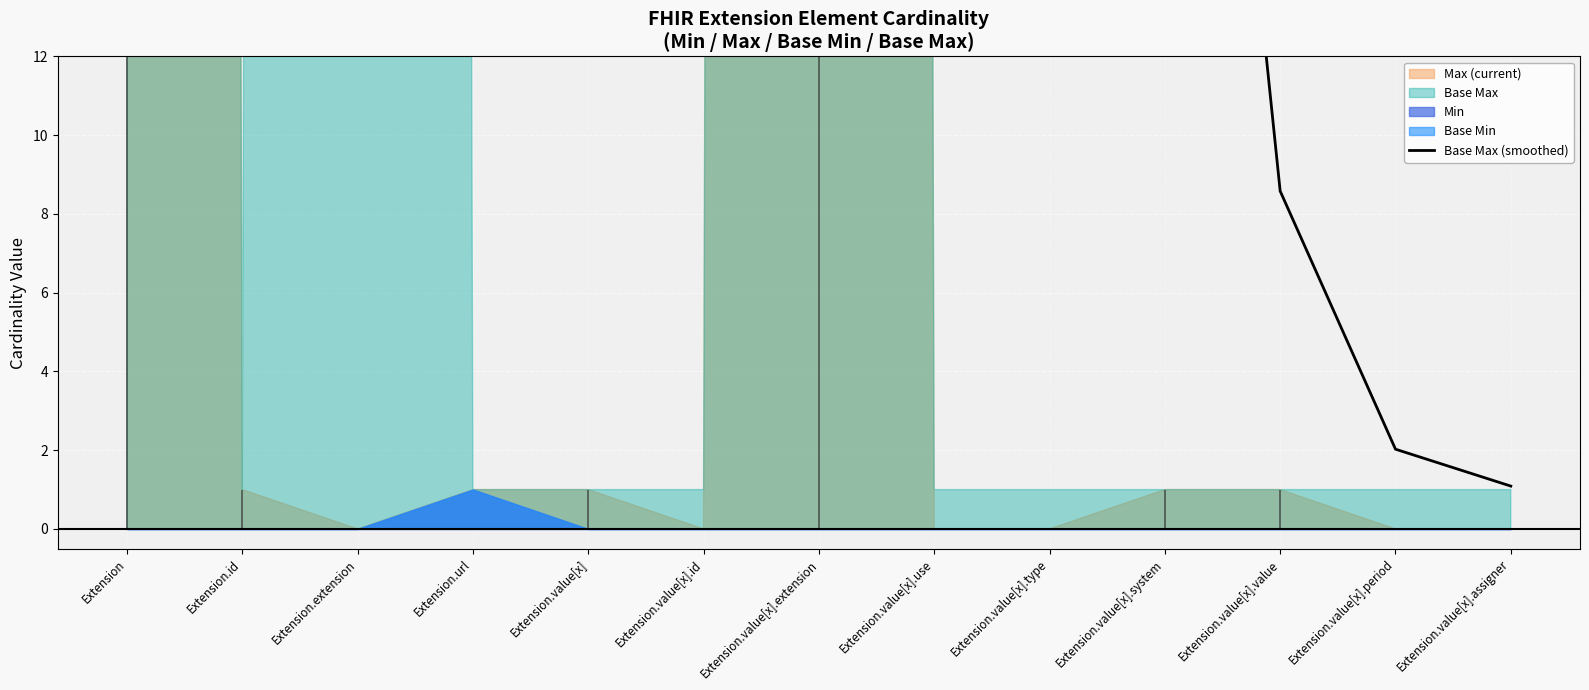

List the labels in order of value, smallest first.

Extension.value[x].assigner, Extension.value[x].period, Extension.value[x].value, Extension.value[x].system, Extension.value[x].type, Extension.value[x].use, Extension.value[x], Extension.value[x].id, Extension.value[x].extension, Extension.url, Extension.extension, Extension.id, Extension